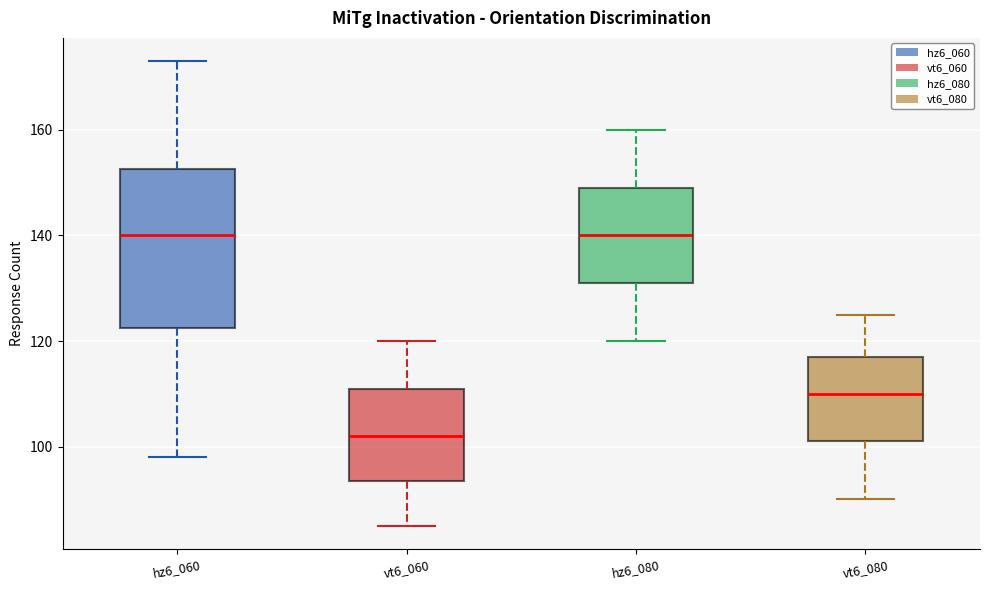

Where is the lower edge of the box for hz6_080 on the y-axis? The values are not printed on the chart, so give them approximately, as read against the axis.

132